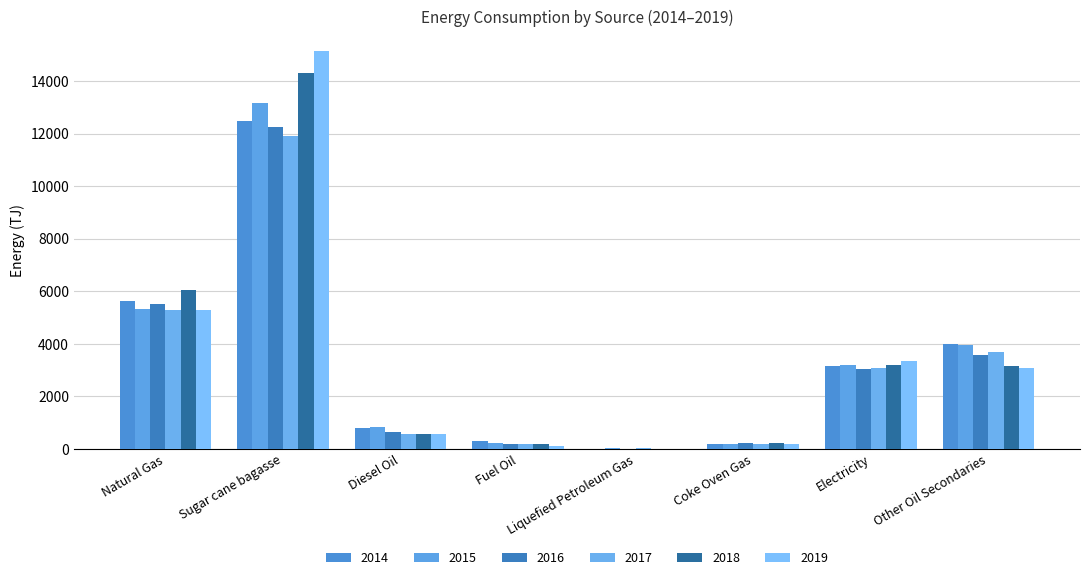

What is the difference between the 2014 values at Liquefied Petroleum Gas and Natural Gas?

5607.6